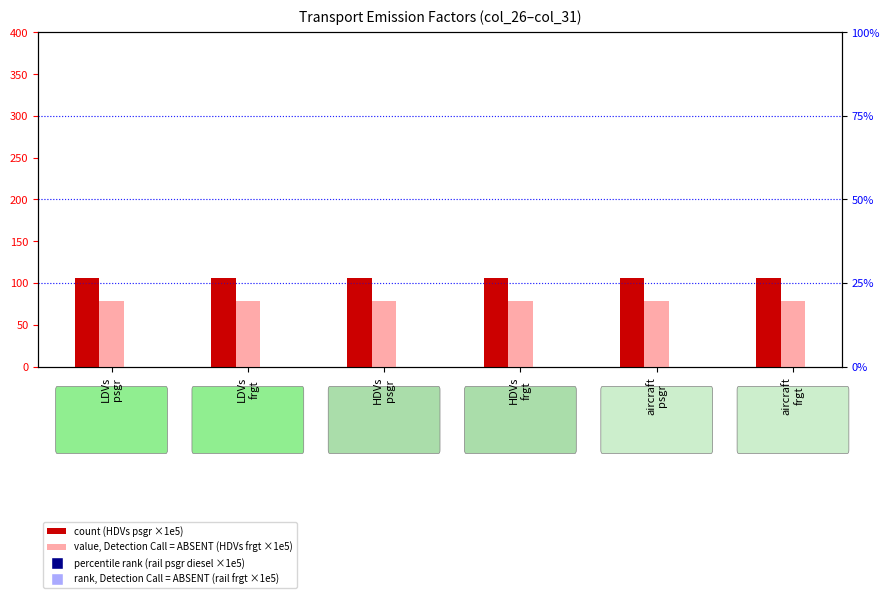

Is the value of percentile rank within the sample at aircraft
psgr greater than the value of count at LDVs
frgt?

Yes